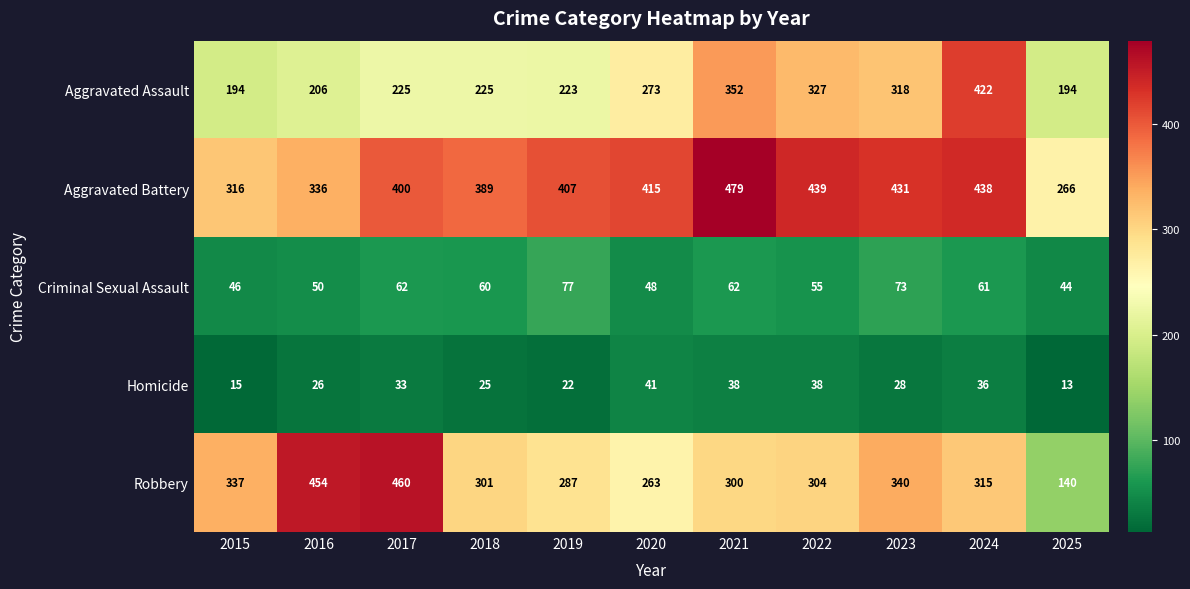

The Homicide series shows 41 at 2020. True or false?

True